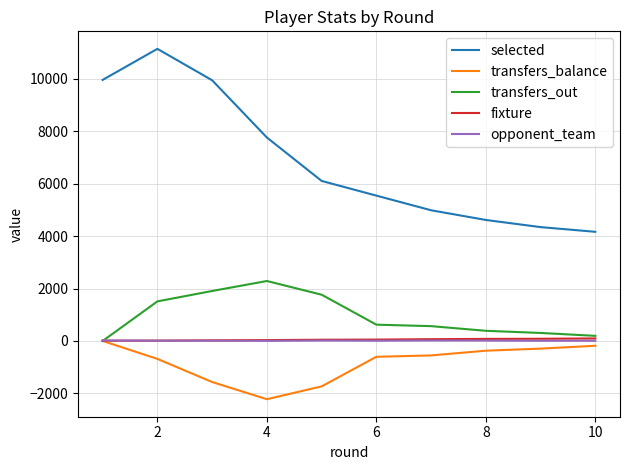

Which series has the widest spread of values?

selected